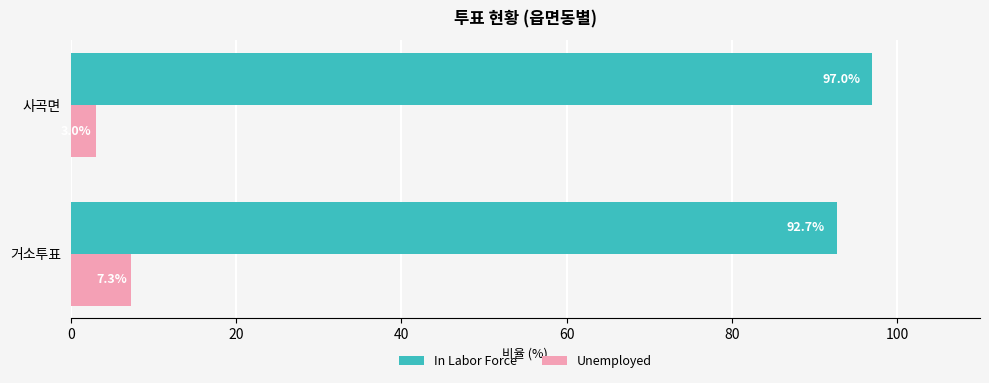

What is the difference between the In Labor Force values at 사곡면 and 거소투표?

4.3